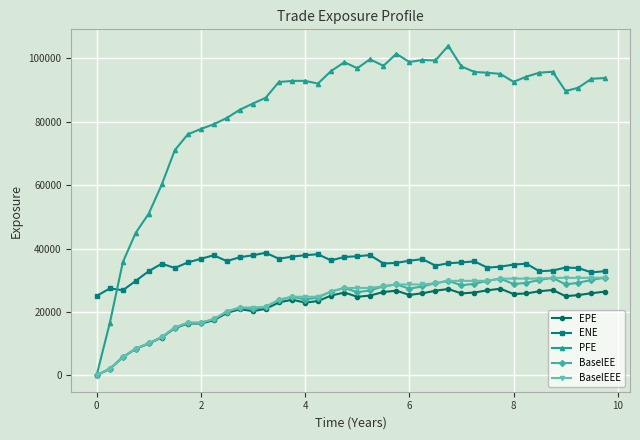

What is the greatest value displayed?

103967.0